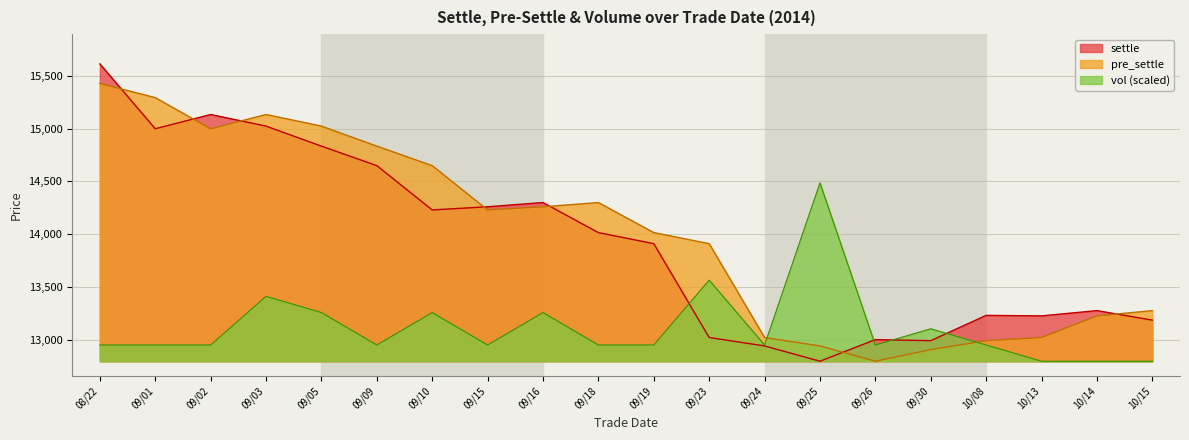

At which category is the sum across all series the highest?

08/22